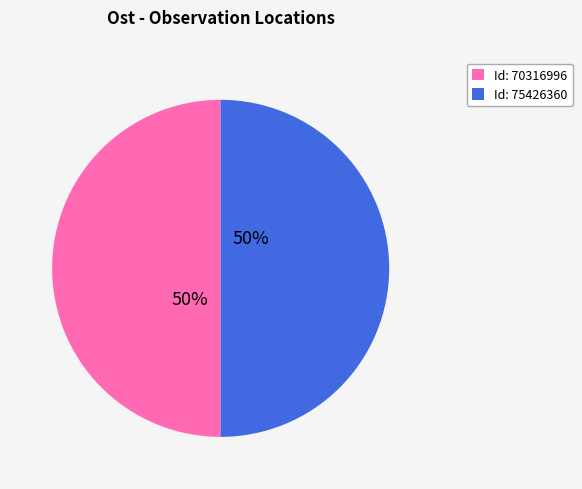

Count the number of slices in the pie.

2